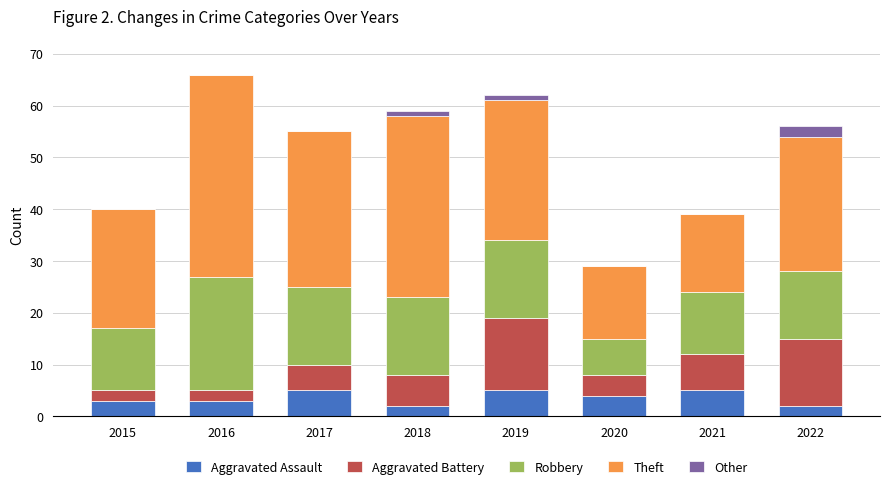

What are all the series names shown in the legend?

Aggravated Assault, Aggravated Battery, Robbery, Theft, Other